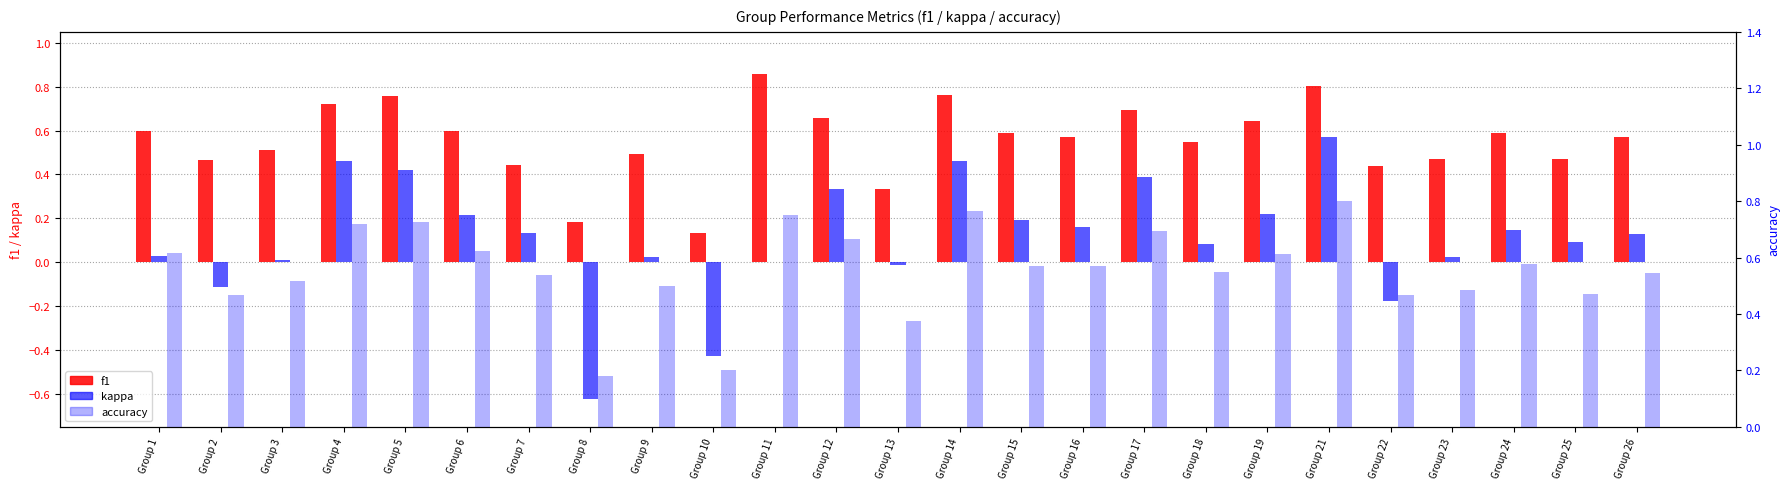

What is the maximum value shown in the chart?

0.9